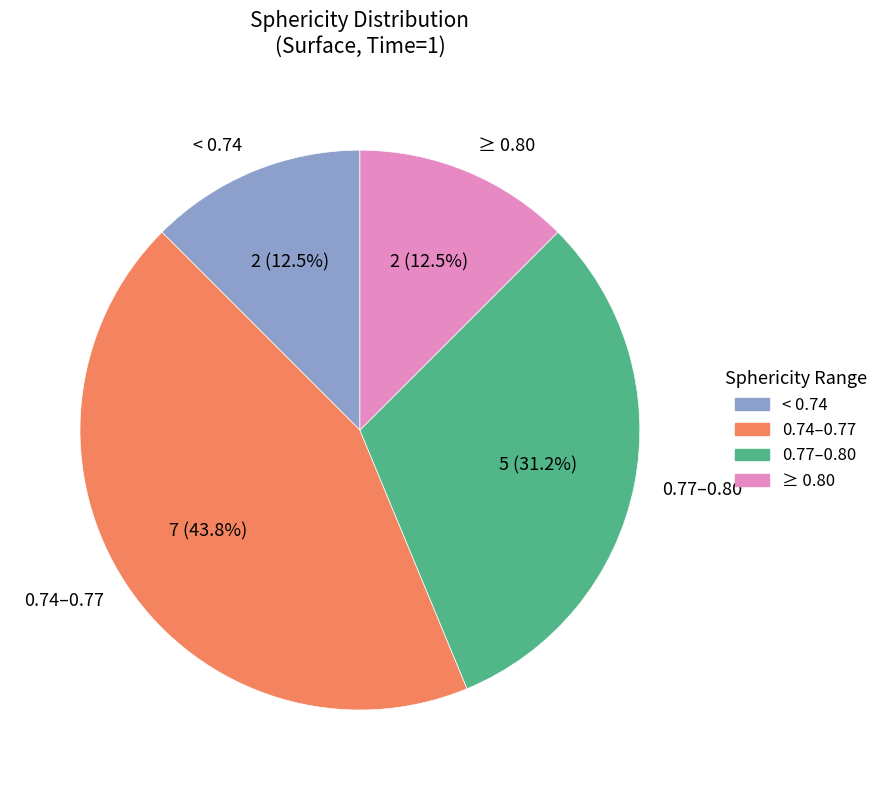

Which slice is the largest?

0.74–0.77